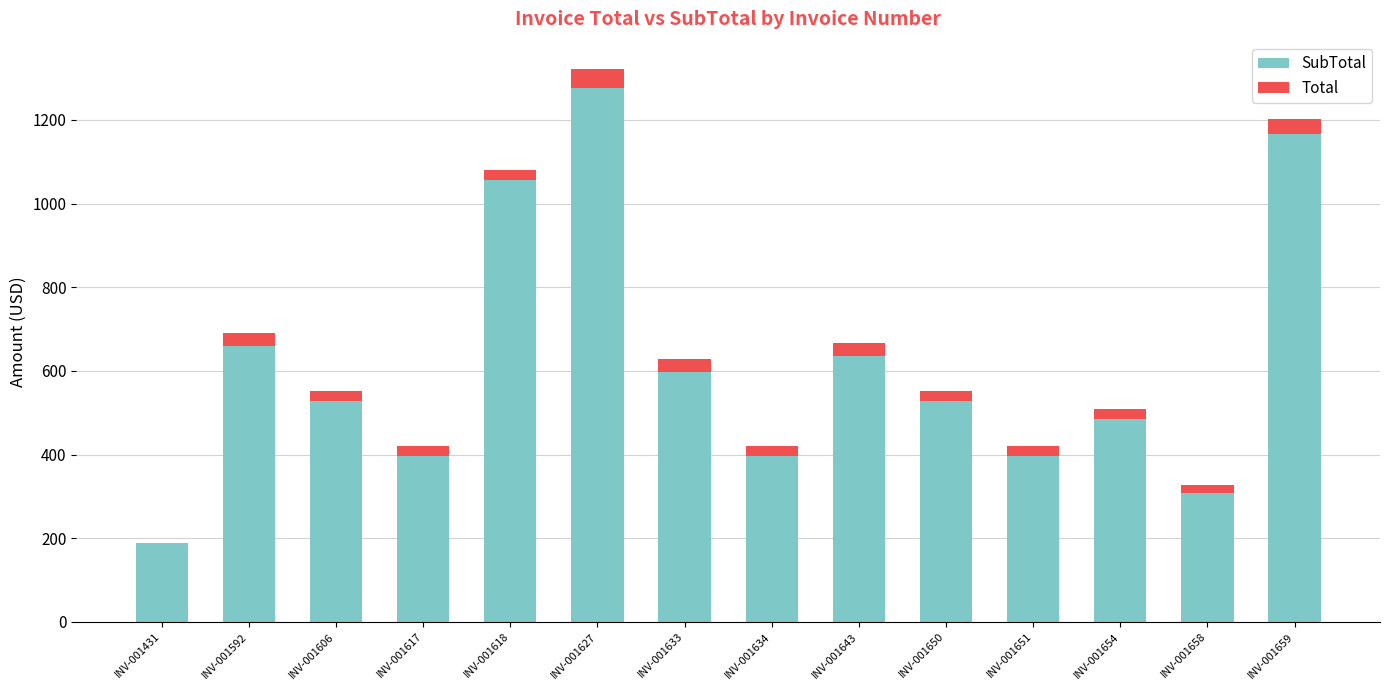

At which category is the sum across all series the highest?

INV-001627